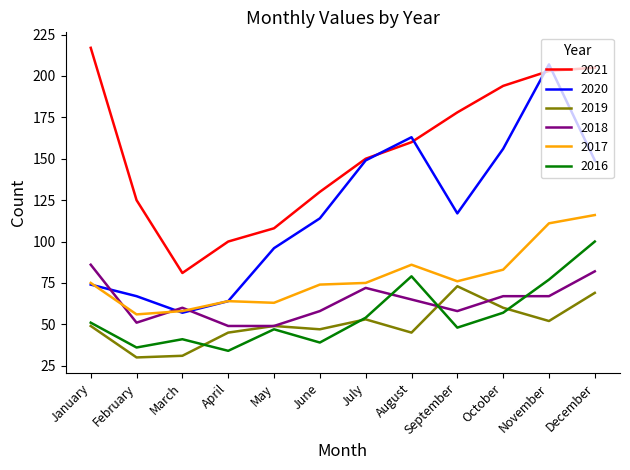

Rank the series by their maximum value, from lowest to highest.

2019, 2018, 2016, 2017, 2020, 2021